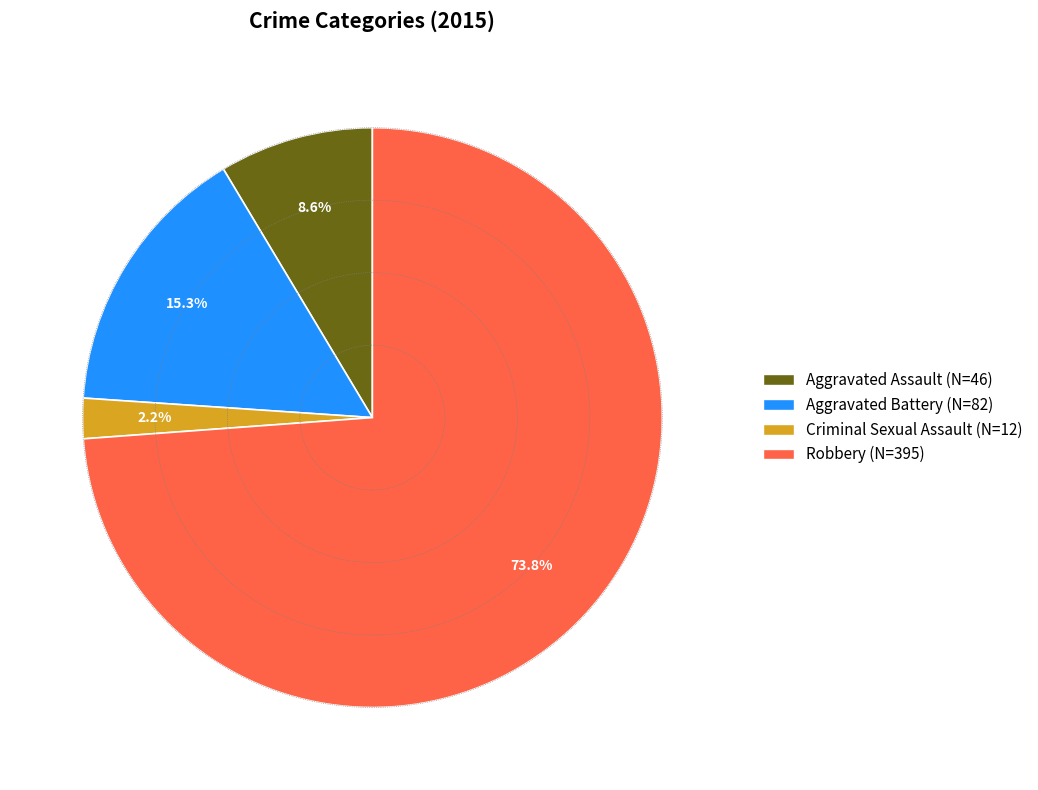

Does any single category account for the majority?

Yes